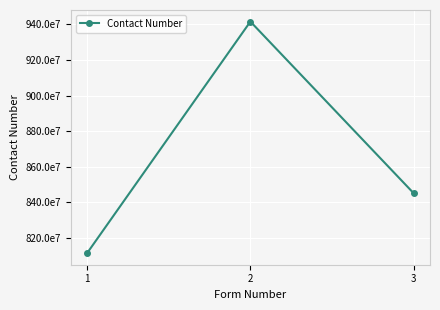

Does the chart have visible grid lines?

Yes